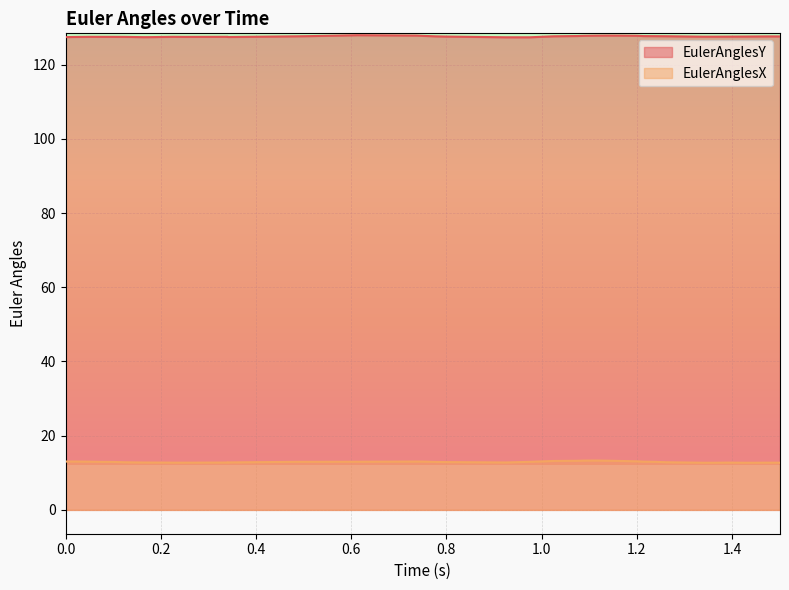

What is the difference between the maximum and minimum values in the EulerAnglesY series?

0.6